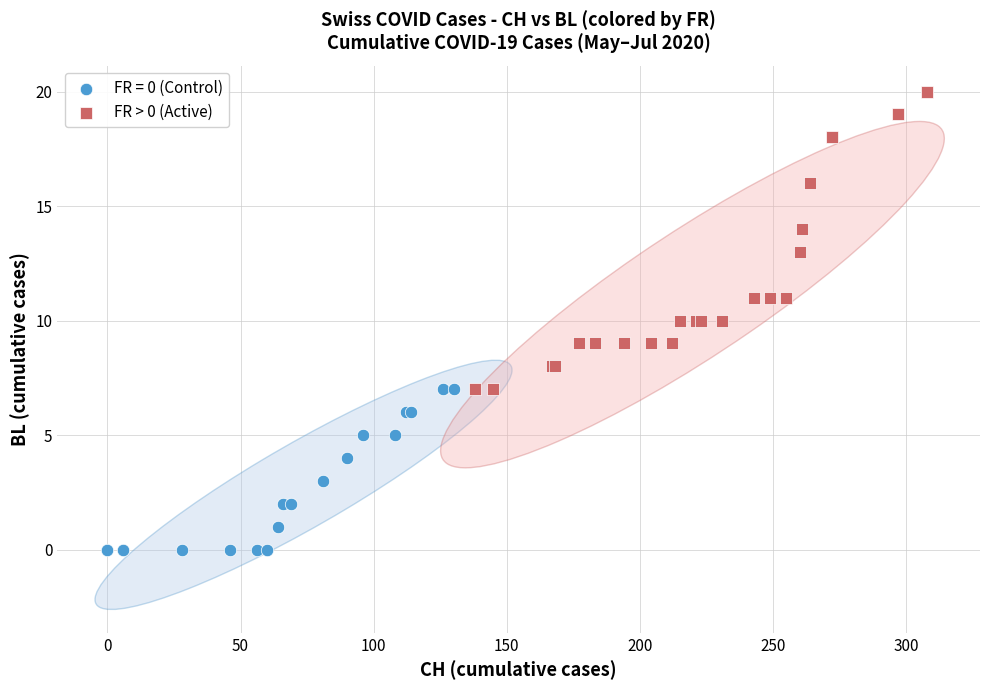

Which series has the widest spread of Y values?

FR > 0 (Active)